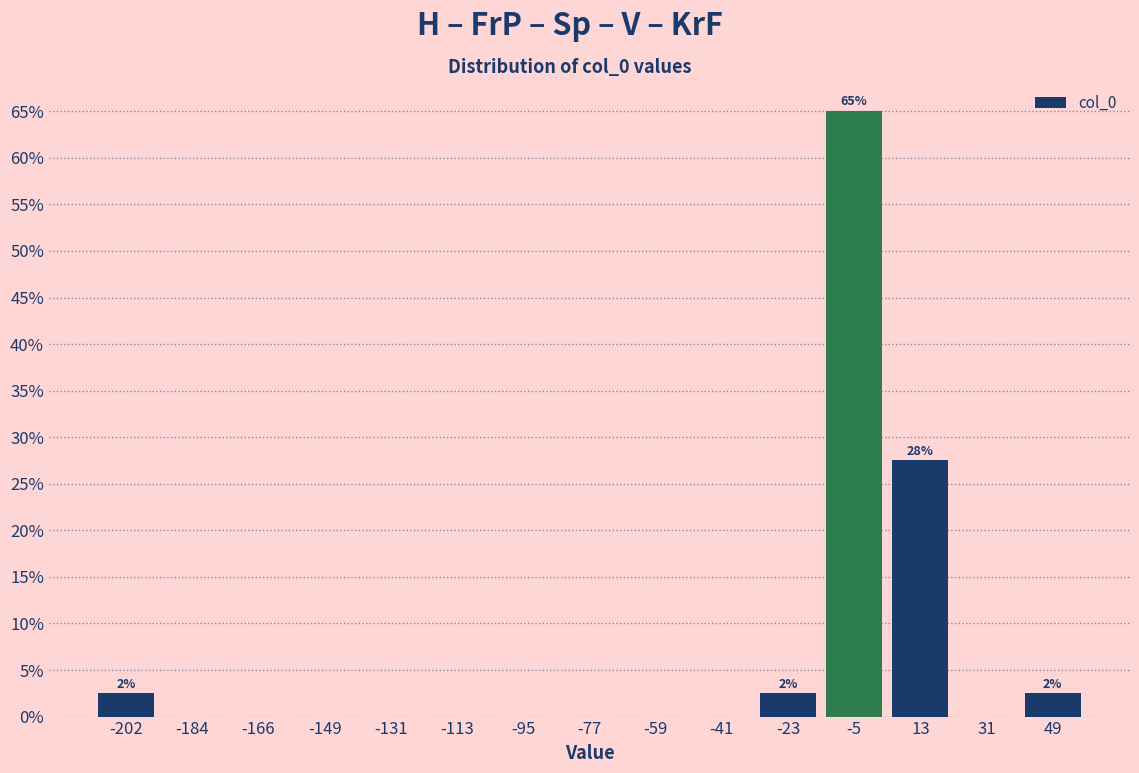

Over which range of the x-axis is the bar tallest?

-14 to 4